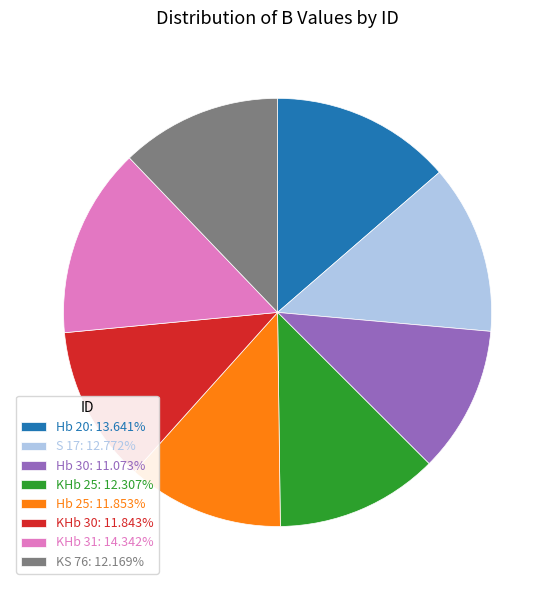

True or false: Hb 25 accounts for 12% of the total.

True